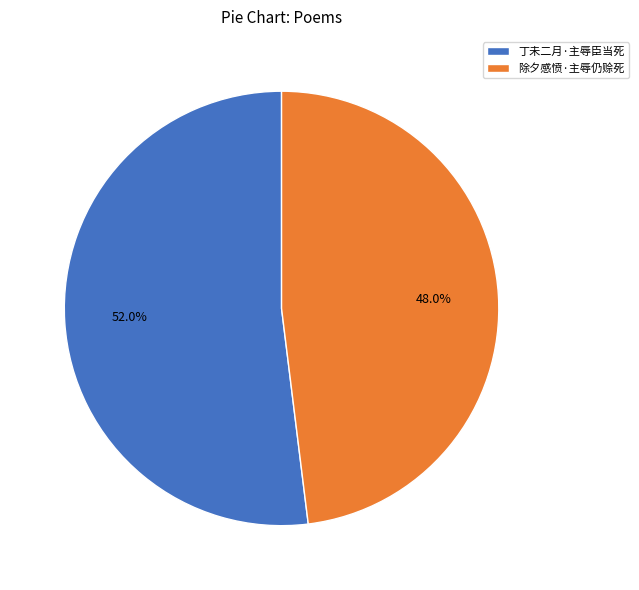

To the nearest percent, what portion does 丁未二月·主辱臣当死 represent?

52%